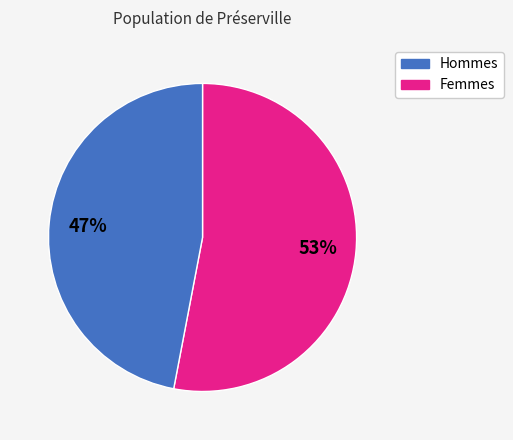

To the nearest percent, what is the difference between the largest and smallest slice percentages?

6%